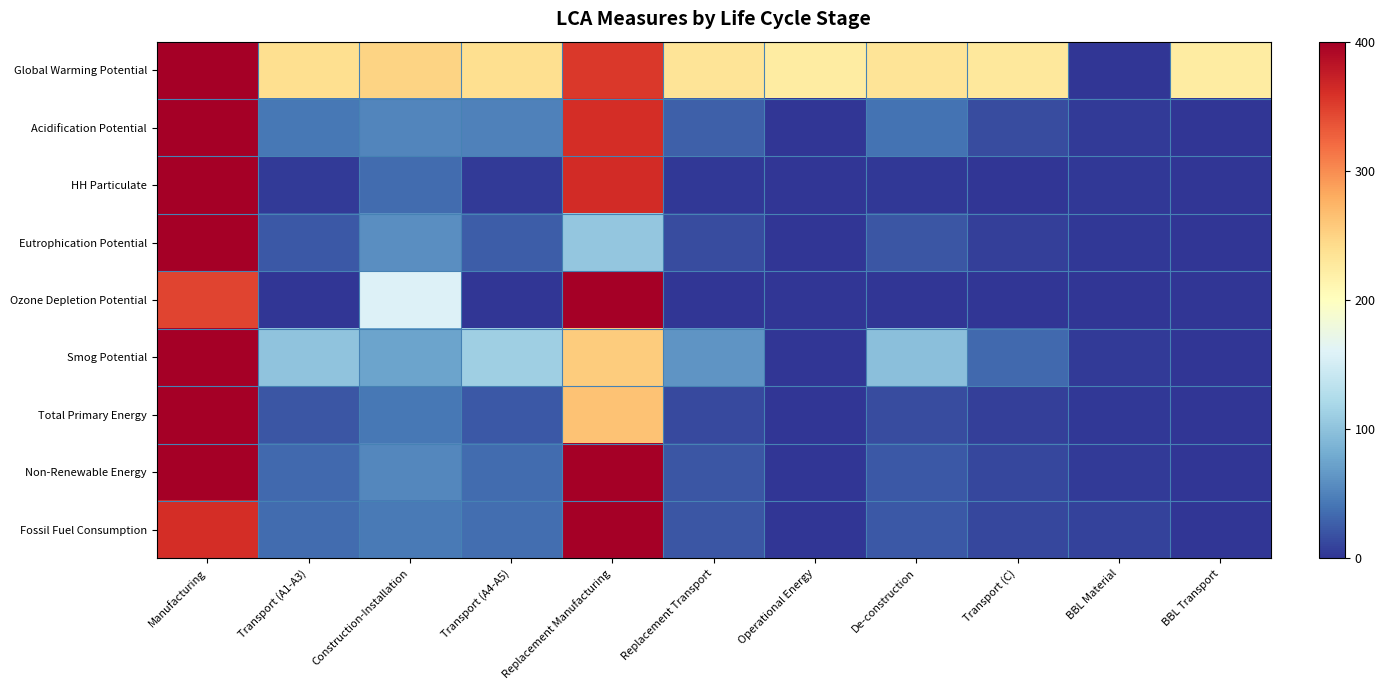

At BBL Transport, list the series in order from largest to smallest.

Global Warming Potential, Acidification Potential, HH Particulate, Eutrophication Potential, Ozone Depletion Potential, Smog Potential, Total Primary Energy, Non-Renewable Energy, Fossil Fuel Consumption